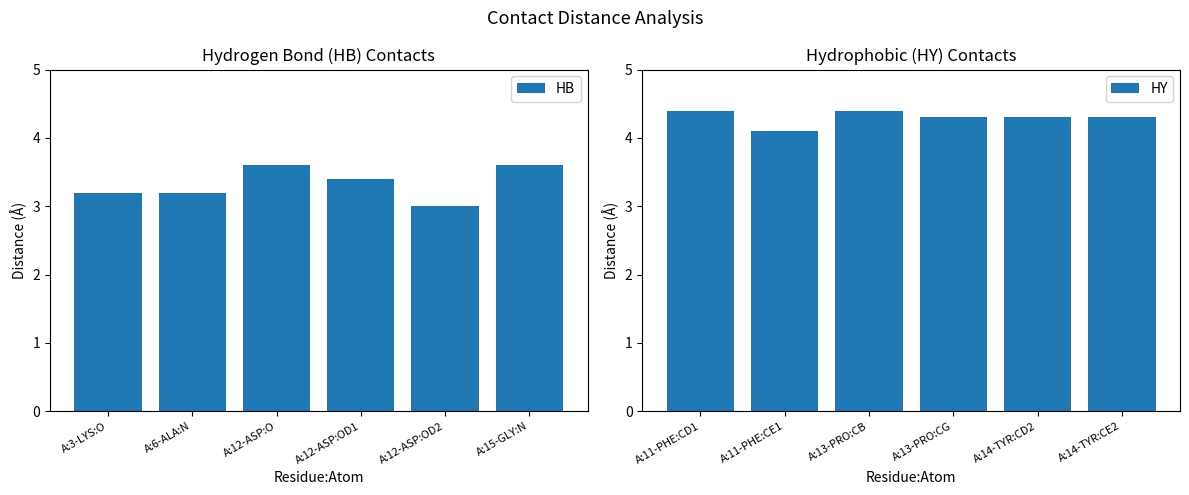

Reading right to left, transcribe all the data shown in this chart.

HB: 3.6	3.0	3.4	3.6	3.2	3.2
HY: 4.3	4.3	4.3	4.4	4.1	4.4